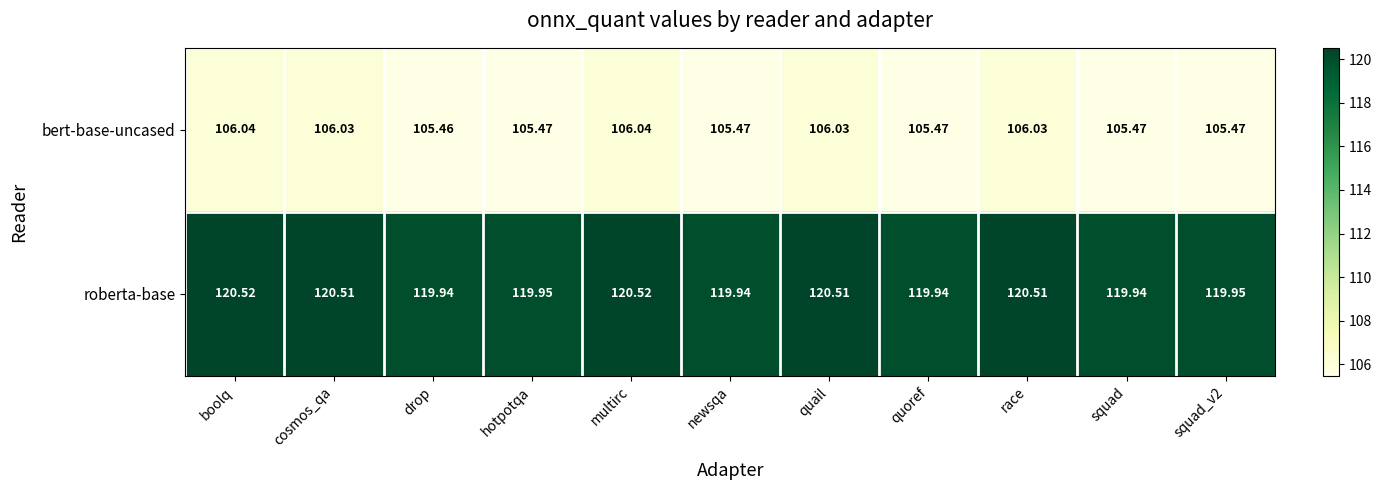

Is the value of bert-base-uncased at squad_v2 greater than the value of roberta-base at squad_v2?

No